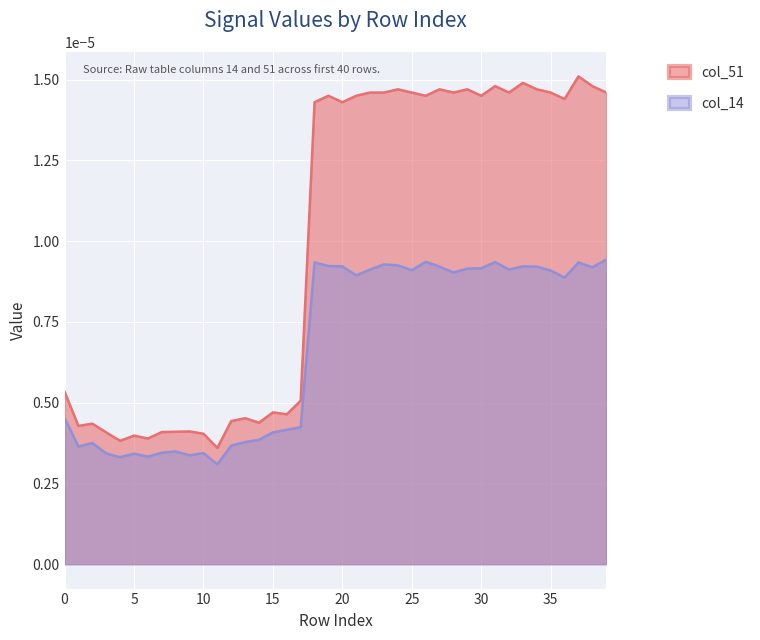

List the series in order of their peak value, lowest first.

col_14, col_51